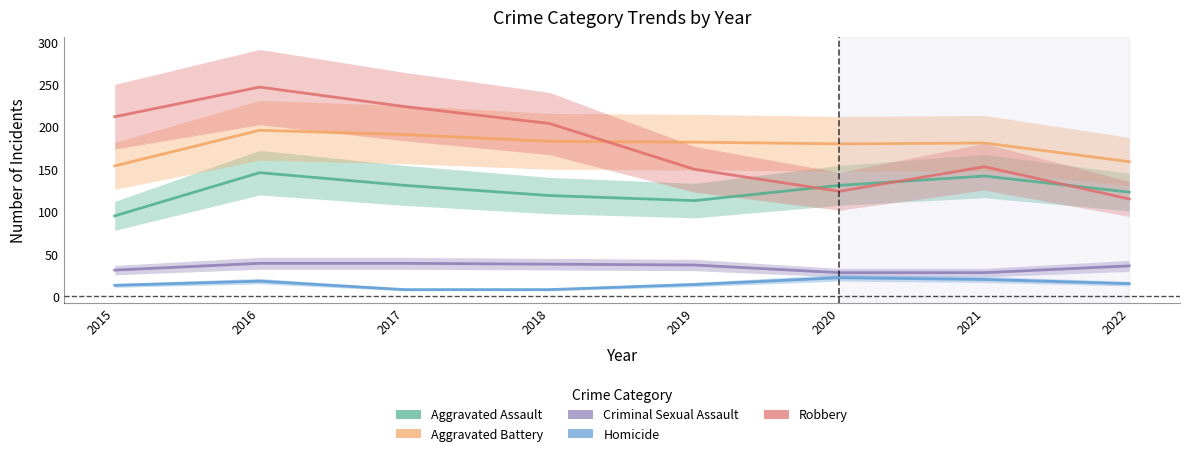

What are all the series names shown in the legend?

Aggravated Assault, Aggravated Battery, Criminal Sexual Assault, Homicide, Robbery